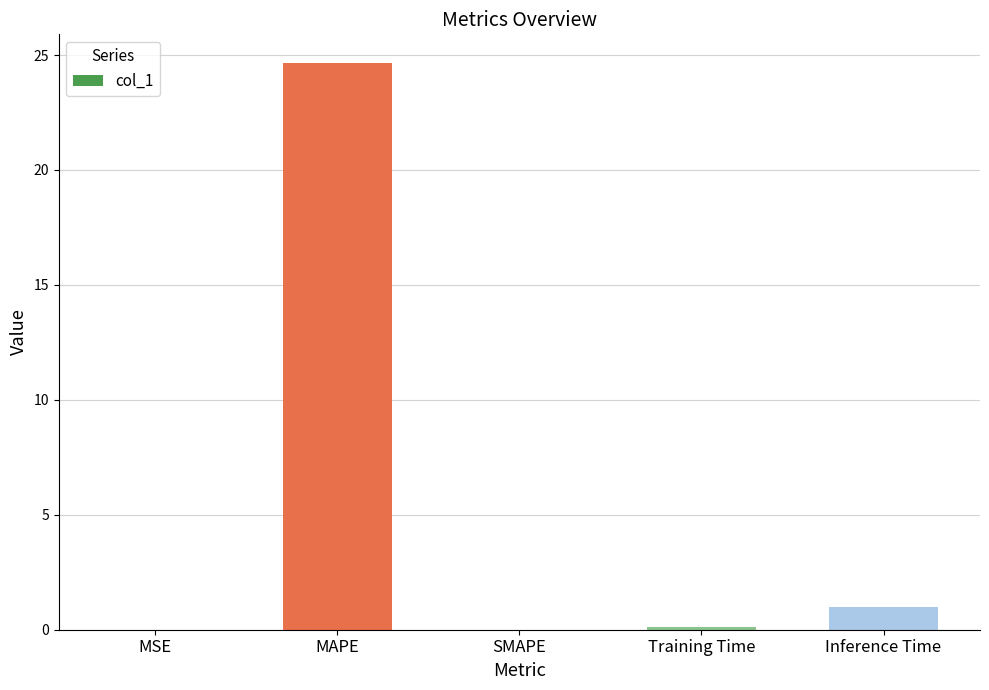

What is the maximum value shown in the chart?

24.7